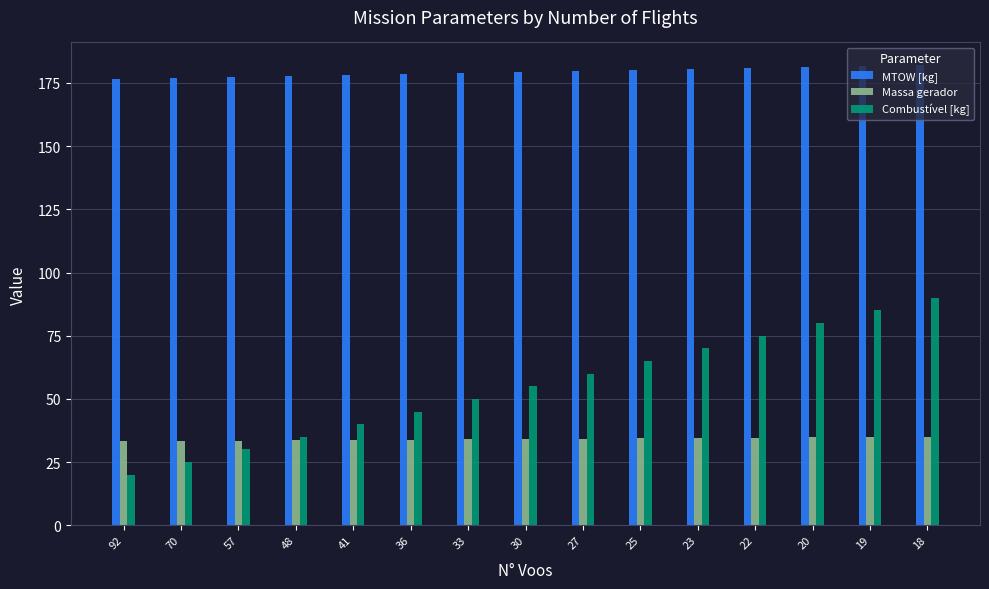

Rank the series at 20 from lowest to highest value.

Massa gerador, Combustível [kg], MTOW [kg]